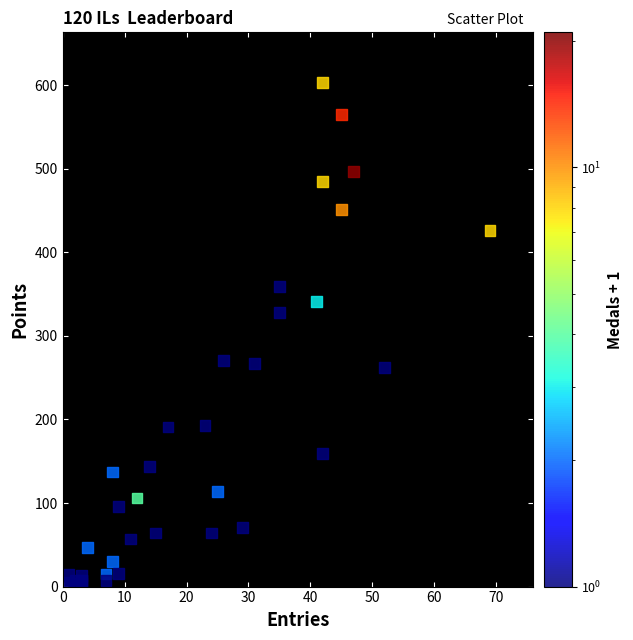

What Y value in the scatter plot is closest to 303?

328